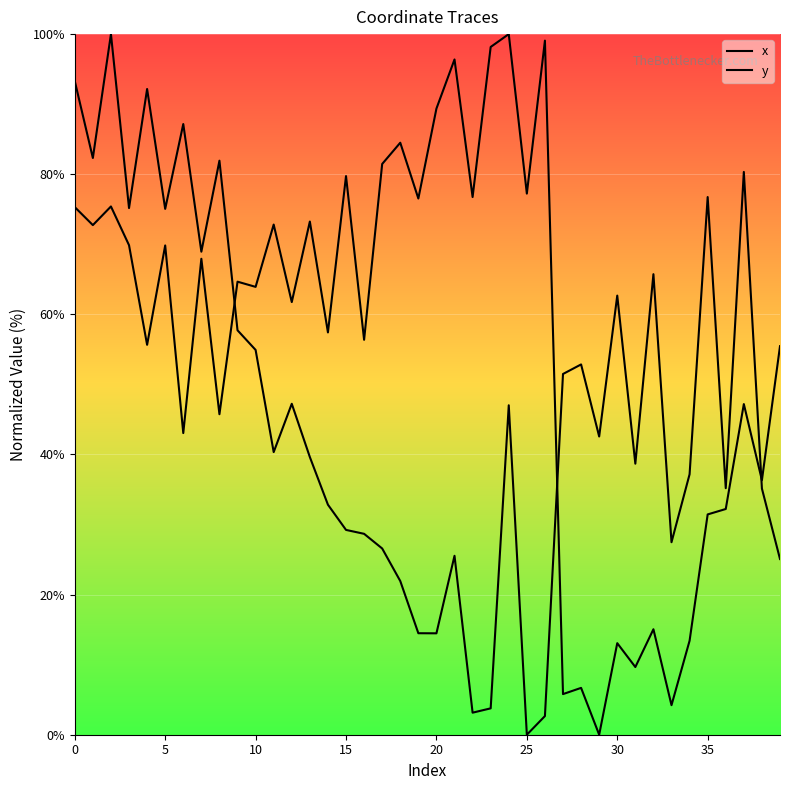

Does the chart display data point markers on the line(s)?

No